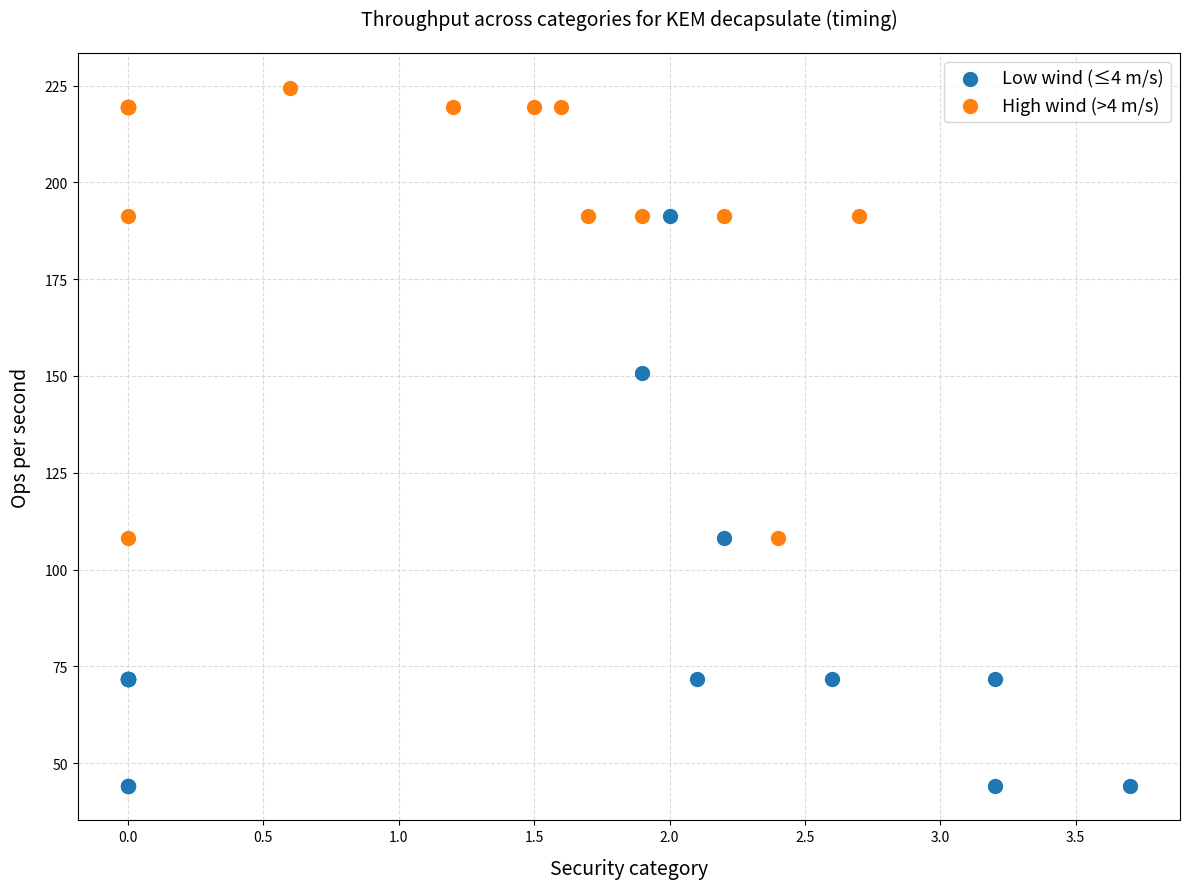

Which series has the largest Y range (max minus min)?

Low wind (≤4 m/s)